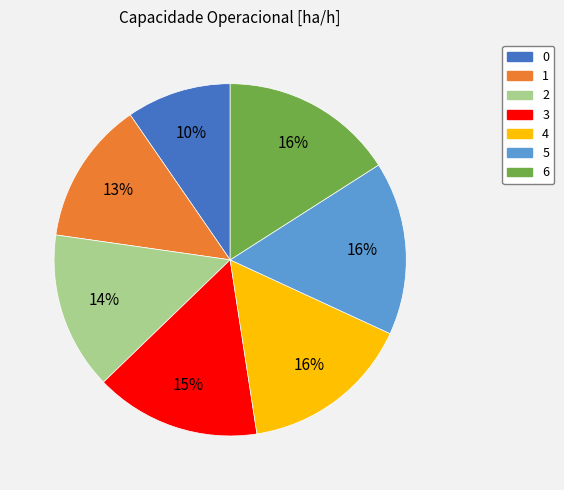

To the nearest percent, what is the difference between the largest and smallest slice percentages?

6%